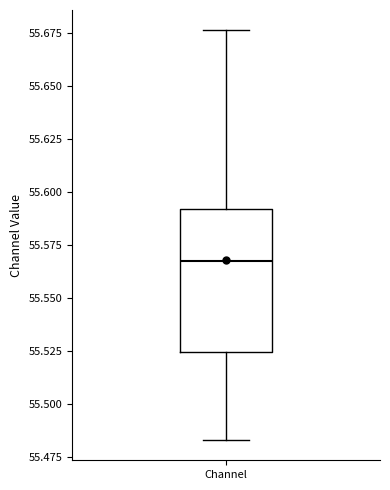

Where does the median line of the box for Channel sit on the y-axis? The values are not printed on the chart, so give them approximately, as read against the axis.

55.570